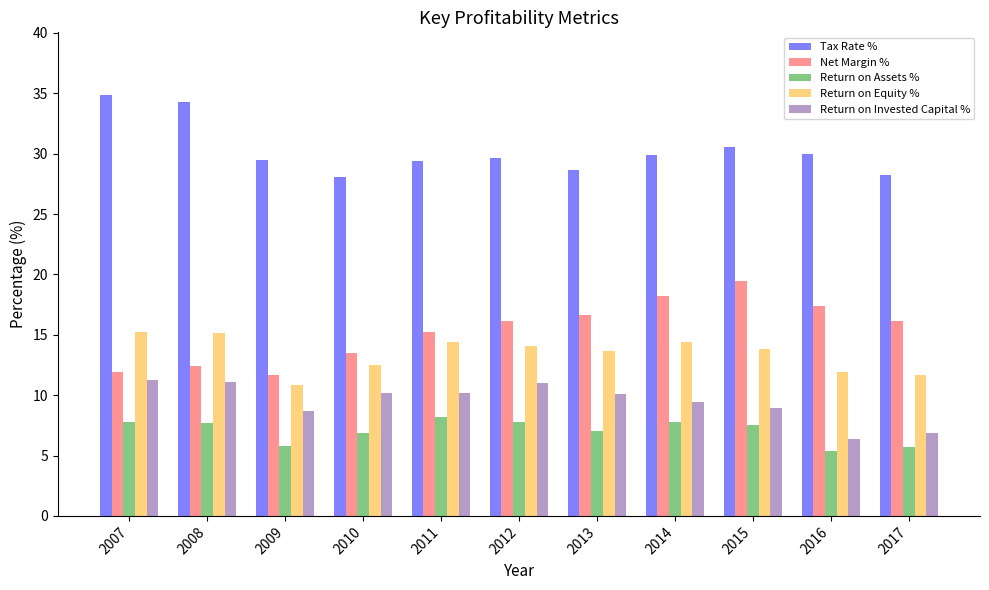

Rank the series by their maximum value, from lowest to highest.

Return on Assets %, Return on Invested Capital %, Return on Equity %, Net Margin %, Tax Rate %